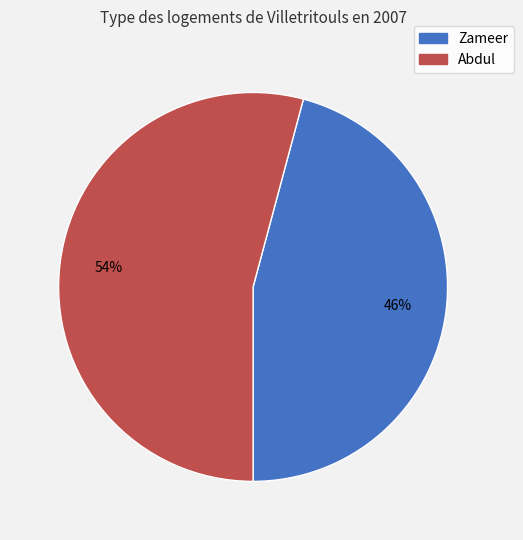

Which slice is the largest?

Abdul